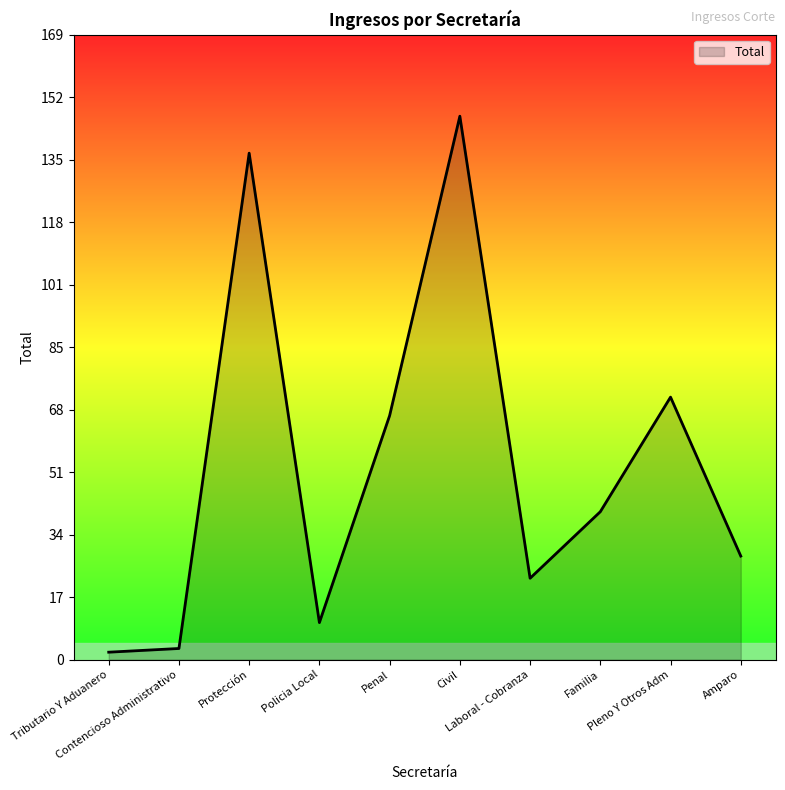

Reading left to right, what are all the values shown in this chart?

Tributario Y Aduanero=2	Contencioso Administrativo=3	Protección=137	Policia Local=10	Penal=66	Civil=147	Laboral - Cobranza=22	Familia=40	Pleno Y Otros Adm=71	Amparo=28